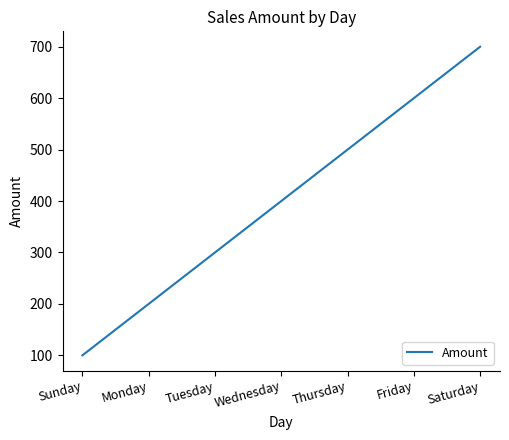

The value at Thursday is 166. True or false?

False